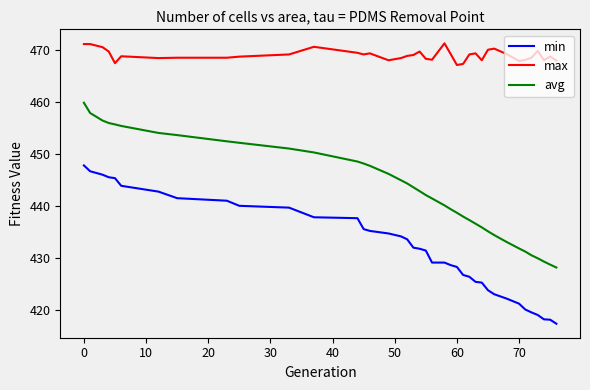

At how many categories does at least one series exceed 434?

39